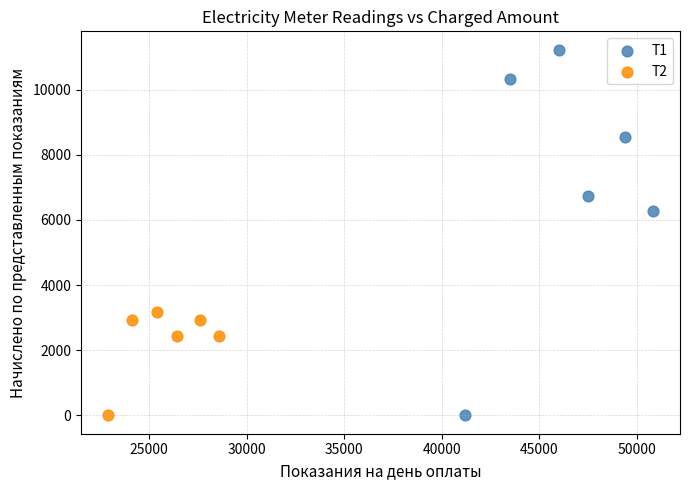

Which series contains the highest Y value?

Т1